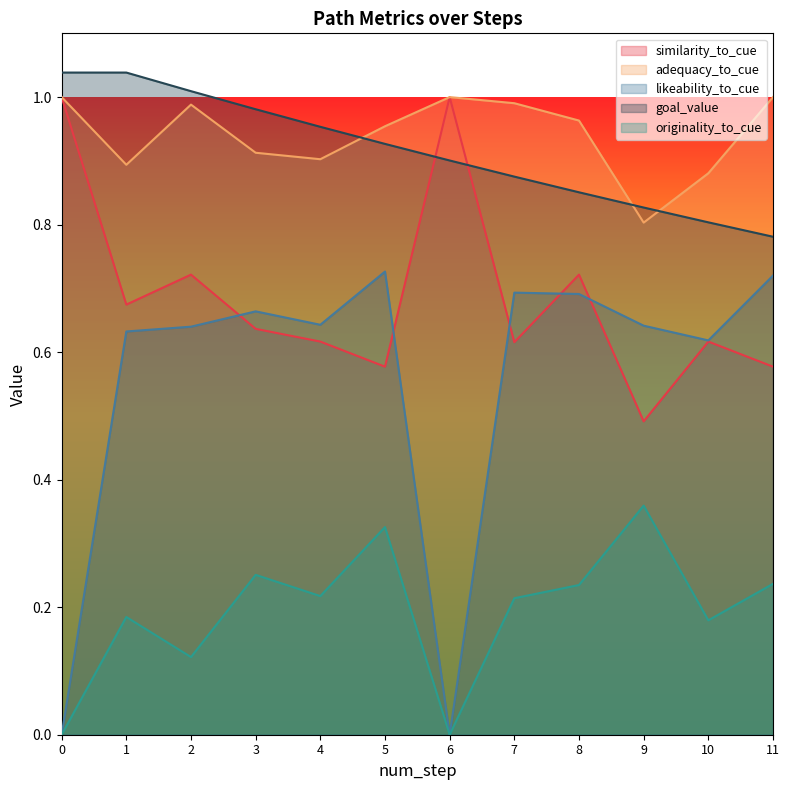

Reading right to left, what are all the values shown in this chart?

similarity_to_cue: 11=0.6	10=0.6	9=0.5	8=0.7	7=0.6	6=1.0	5=0.6	4=0.6	3=0.6	2=0.7	1=0.7	0=1.0
adequacy_to_cue: 11=1.0	10=0.9	9=0.8	8=1.0	7=1.0	6=1.0	5=1.0	4=0.9	3=0.9	2=1.0	1=0.9	0=1.0
originality_to_cue: 11=0.2	10=0.2	9=0.4	8=0.2	7=0.2	6=0.0	5=0.3	4=0.2	3=0.3	2=0.1	1=0.2	0=0.0
likeability_to_cue: 11=0.7	10=0.6	9=0.6	8=0.7	7=0.7	6=0.0	5=0.7	4=0.6	3=0.7	2=0.6	1=0.6	0=0.0
goal_value: 11=0.8	10=0.8	9=0.8	8=0.9	7=0.9	6=0.9	5=0.9	4=1.0	3=1.0	2=1.0	1=1.0	0=1.0